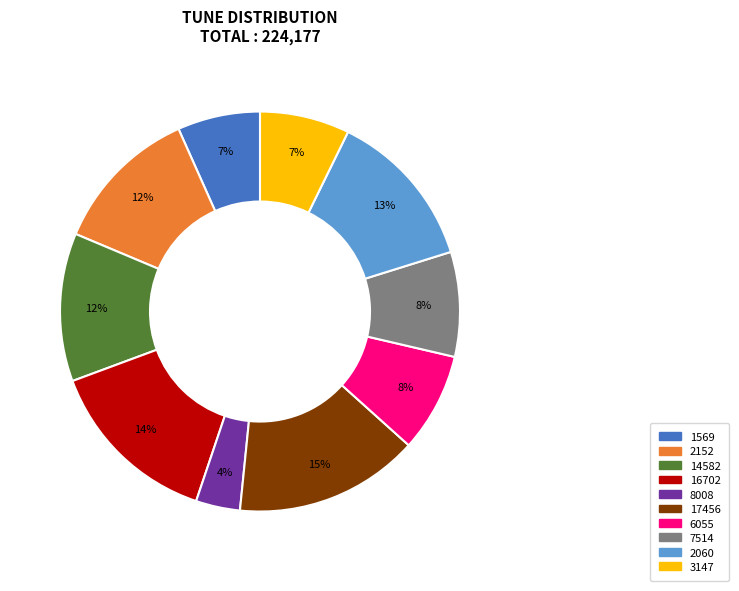

Which slice is the smallest?

8008